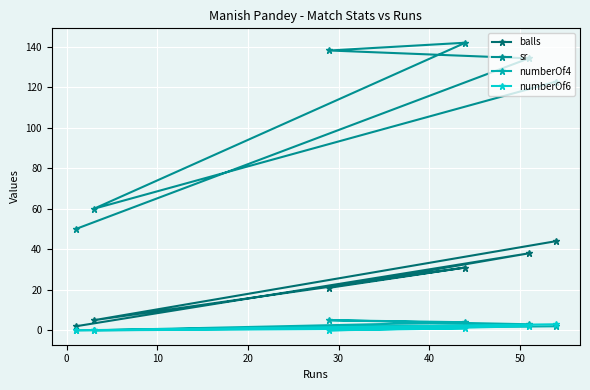

Which series has the widest spread of values?

sr